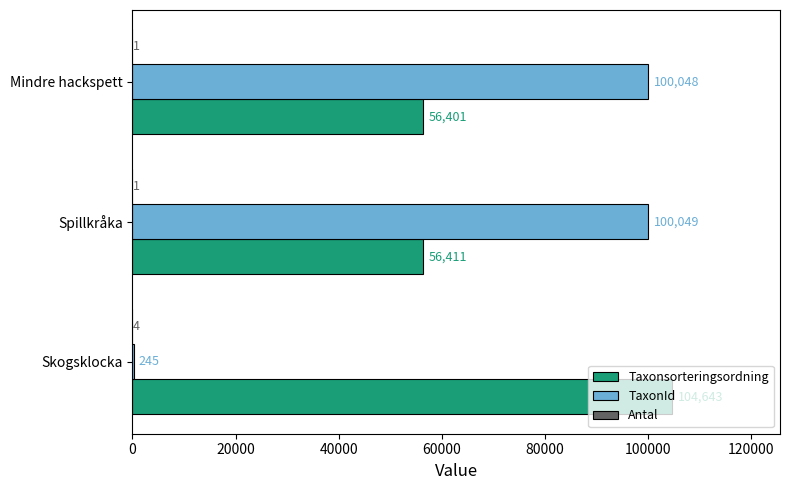

What is the sum of all Taxonsorteringsordning values?

217455